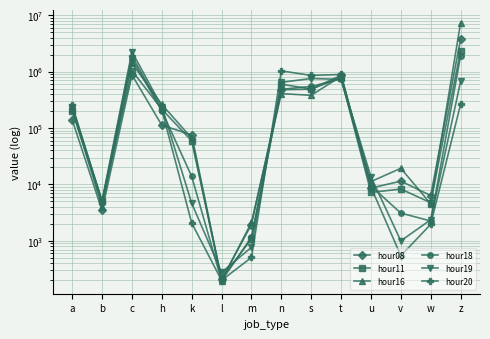

At which category does the chart reach its peak across all series?

z